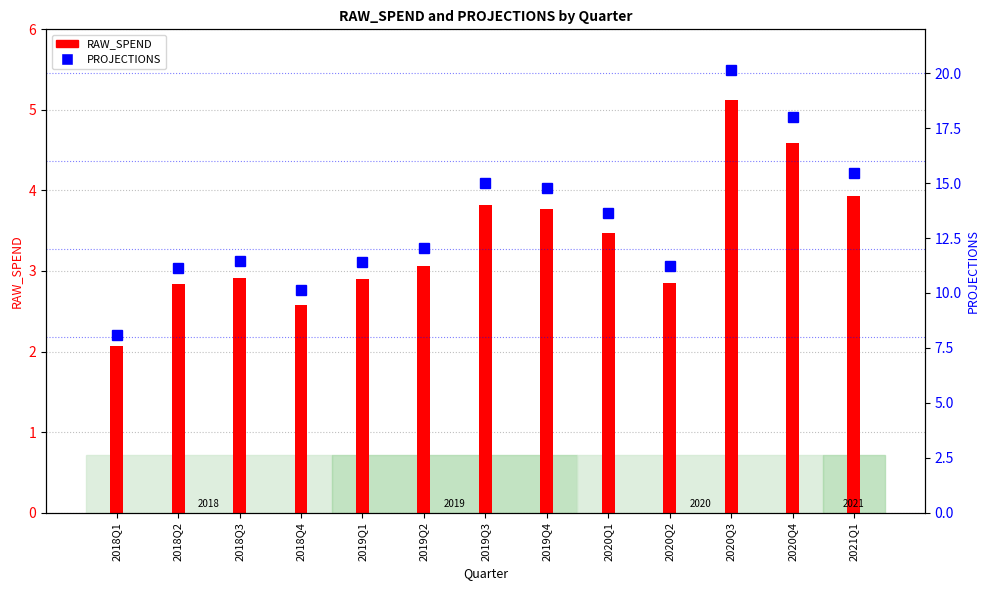

What is the difference between the highest and lowest values at 2018Q1?

6.0